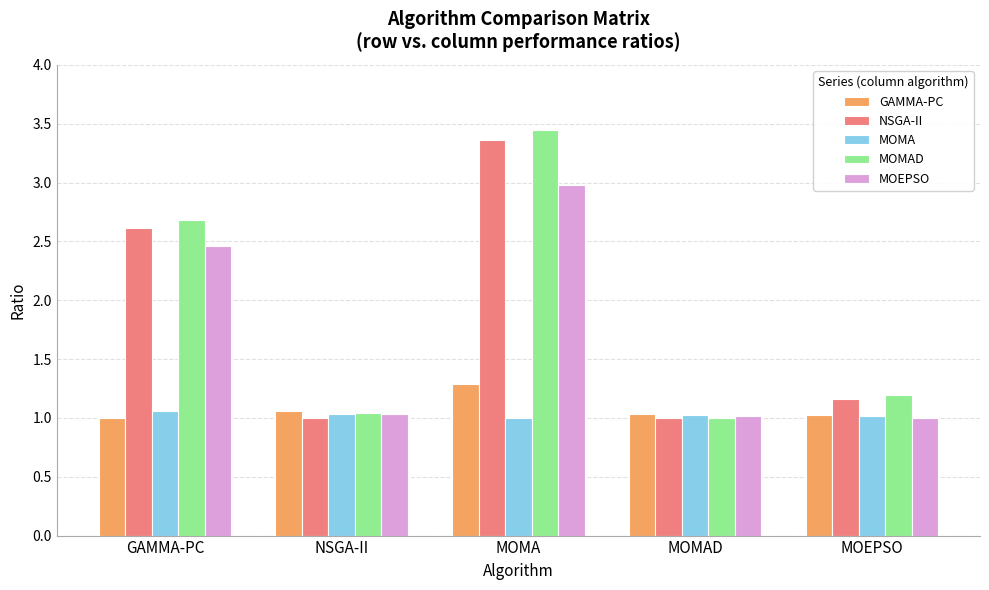

What is the minimum value for MOMA?

1.0